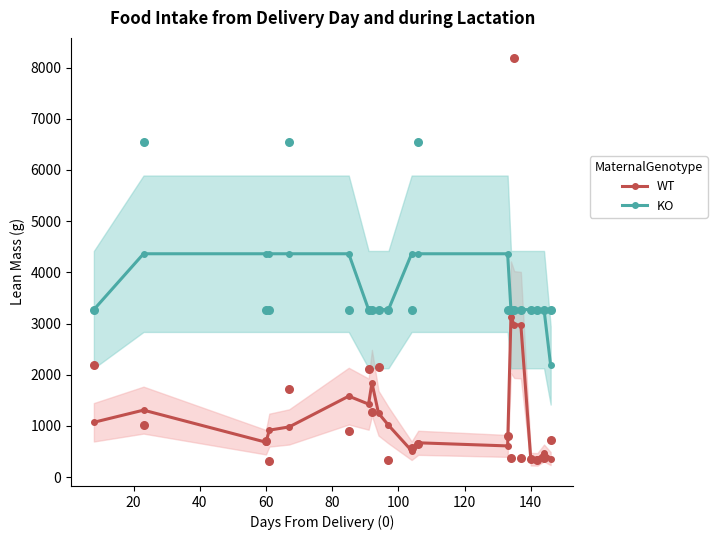

Which series has the widest spread of Y values?

WT